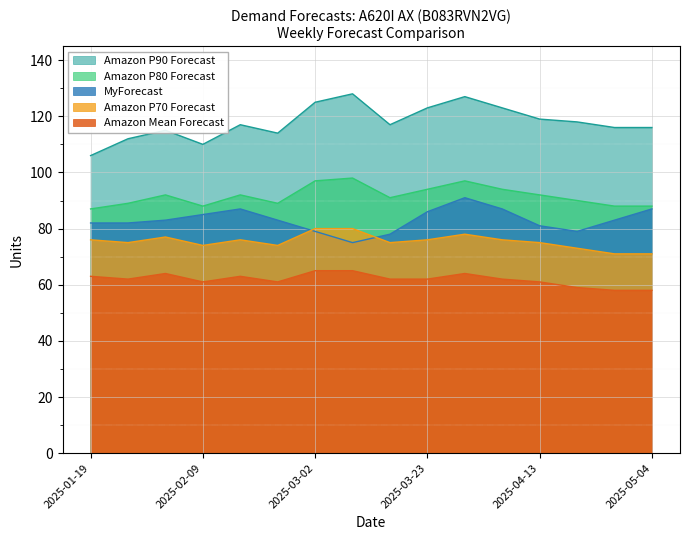

True or false: Amazon P90 Forecast and Amazon Mean Forecast cross at least once.

False